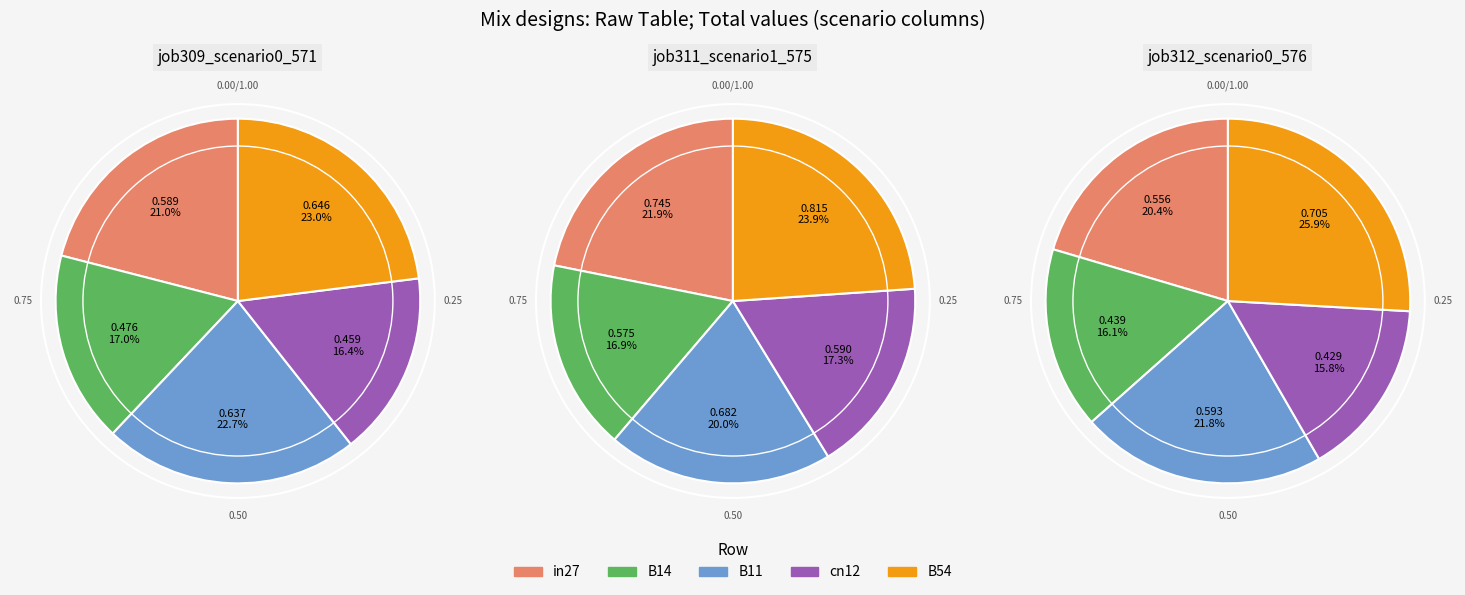

What is the total percentage of B11 and B14?

39.6%